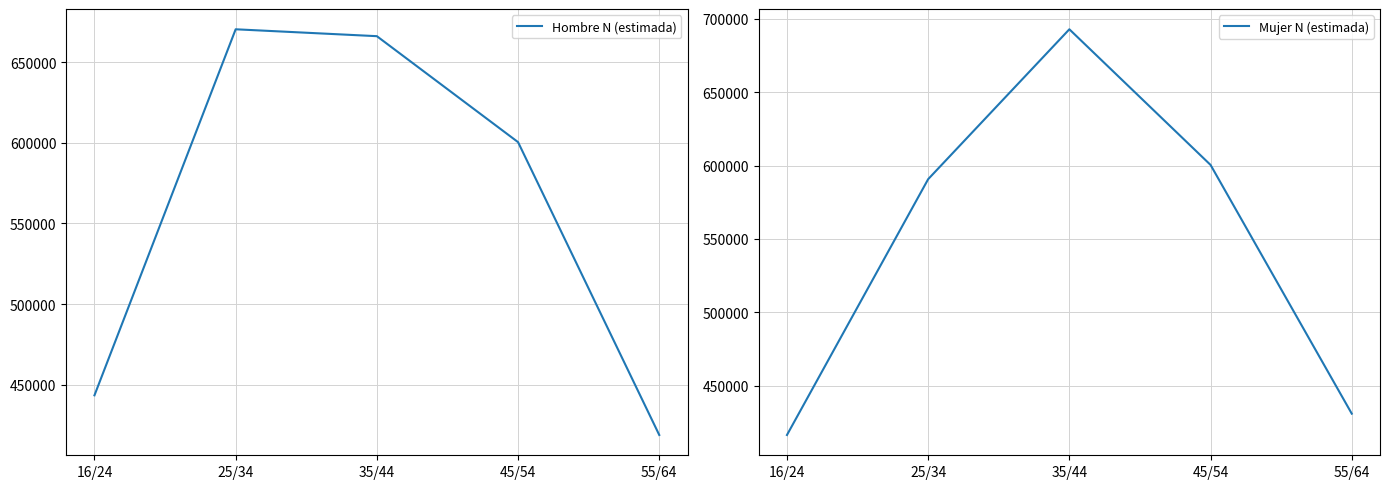

Is the value of Mujer N (estimada) at 25/34 greater than the value of Hombre N (estimada) at 35/44?

No